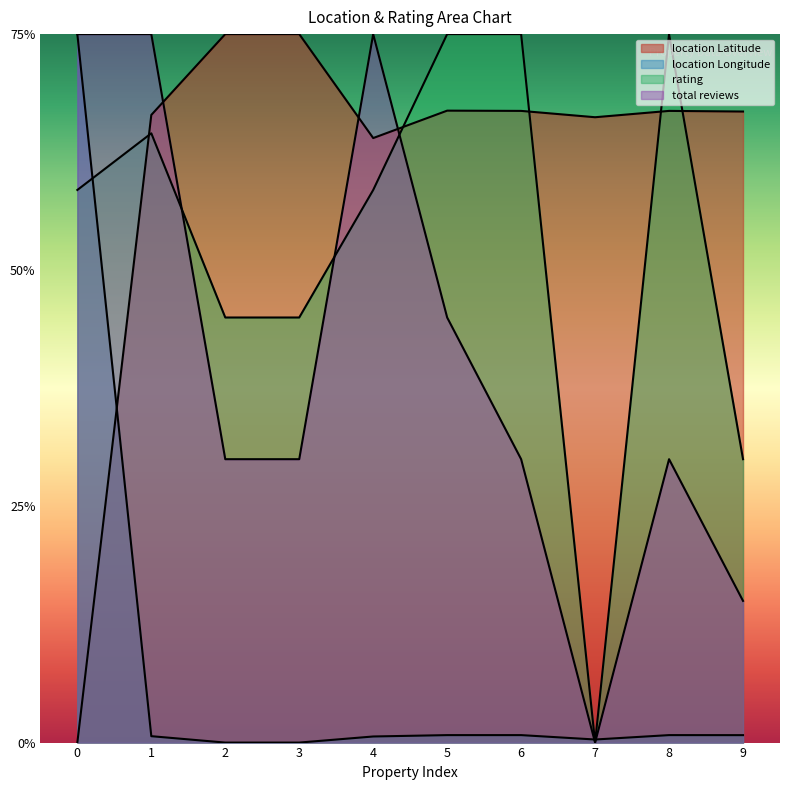

Which label corresponds to the largest value in the chart?

2